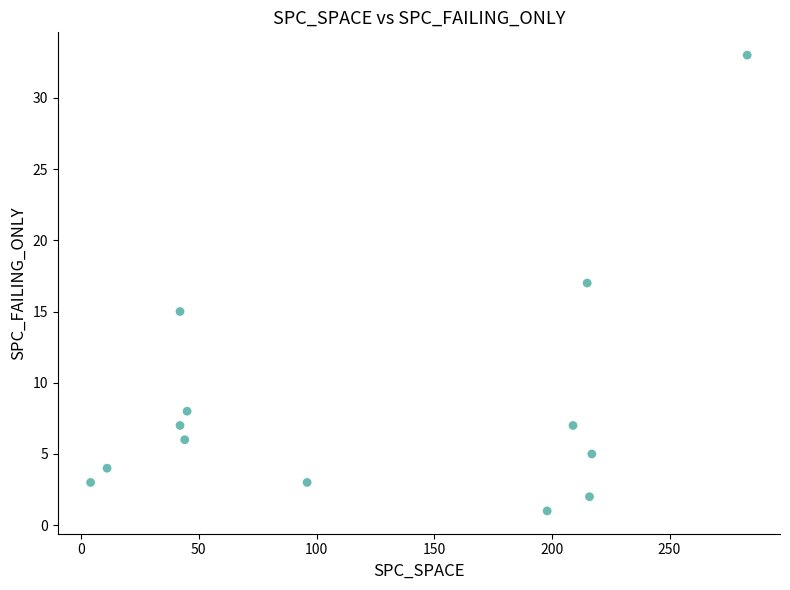

What is the range of Y values (max minus min)?

32